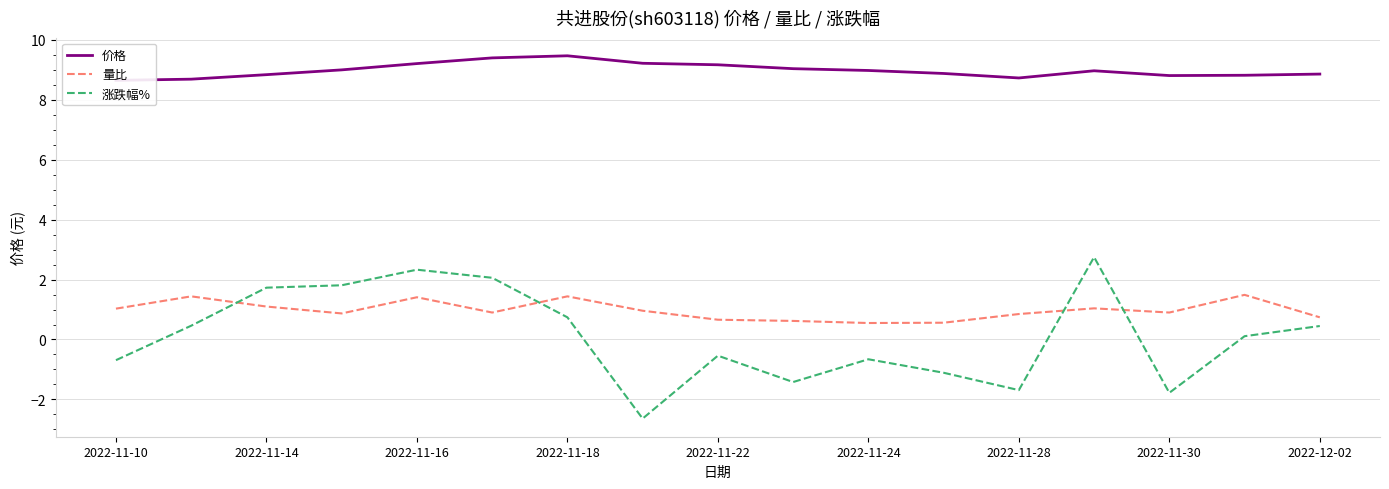

True or false: 涨跌幅% has more than 2 points higher than both neighbors.

True